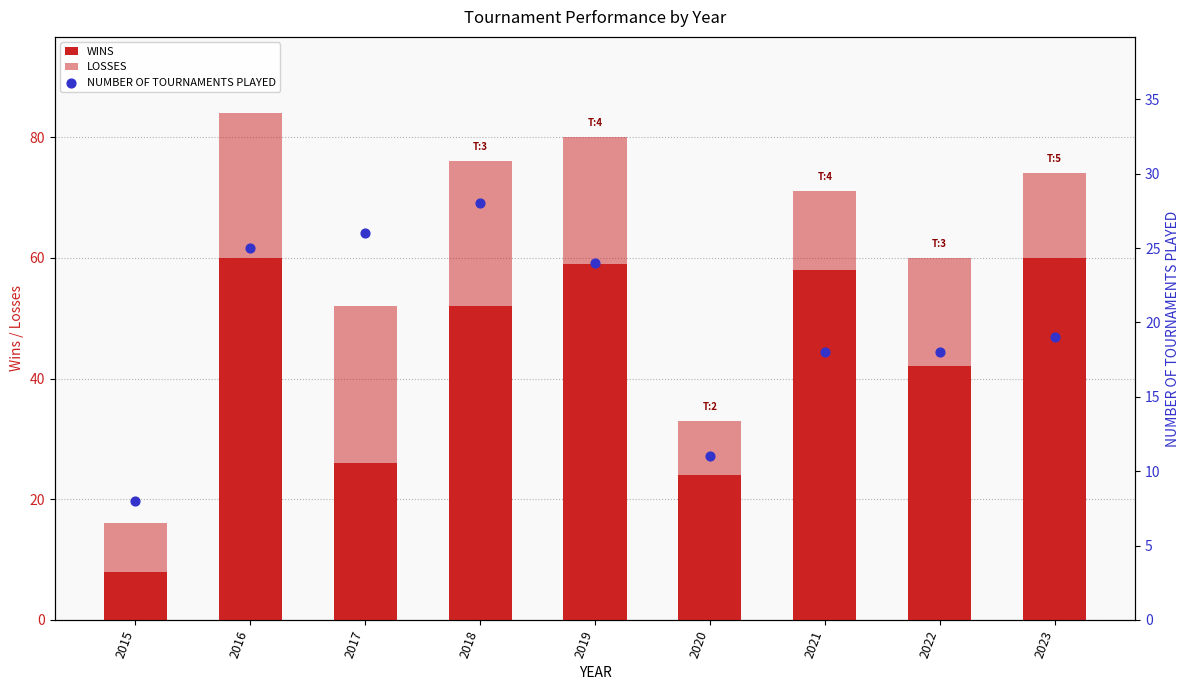

Which series reaches the maximum Y coordinate?

WINS